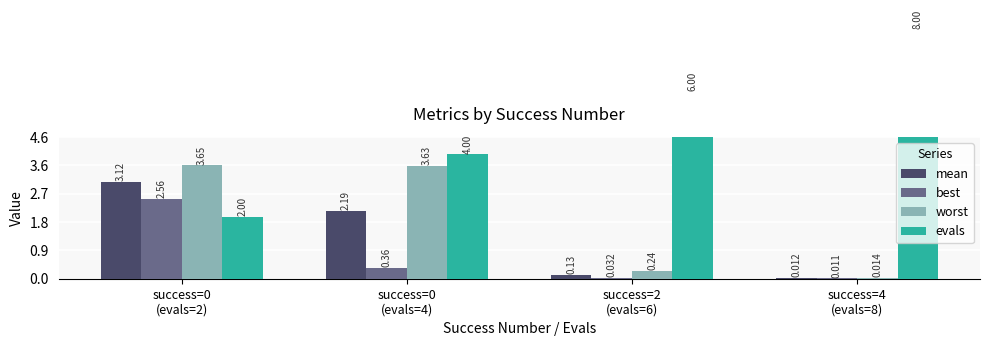

What is the difference between the maximum and minimum values in the best series?

2.6